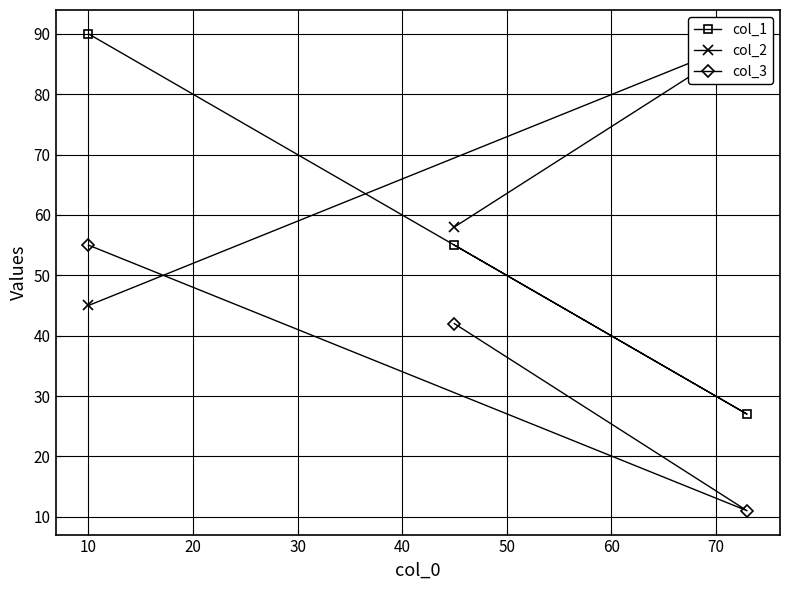

What is the value of the col_1 point at the 3rd from the left?

27